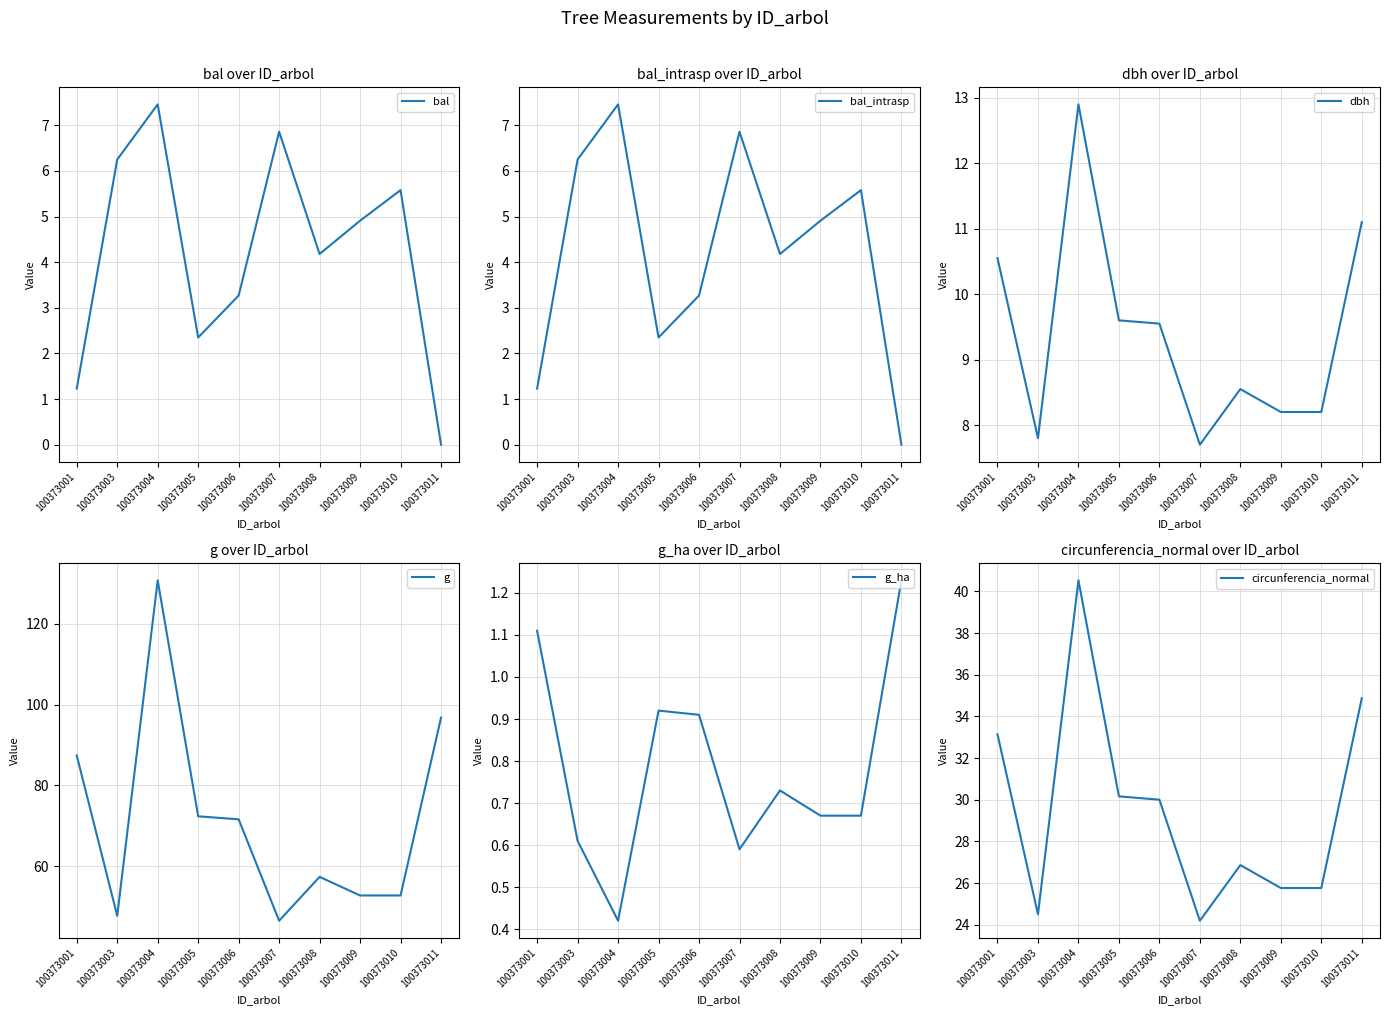

How many lines are shown in the chart?

6